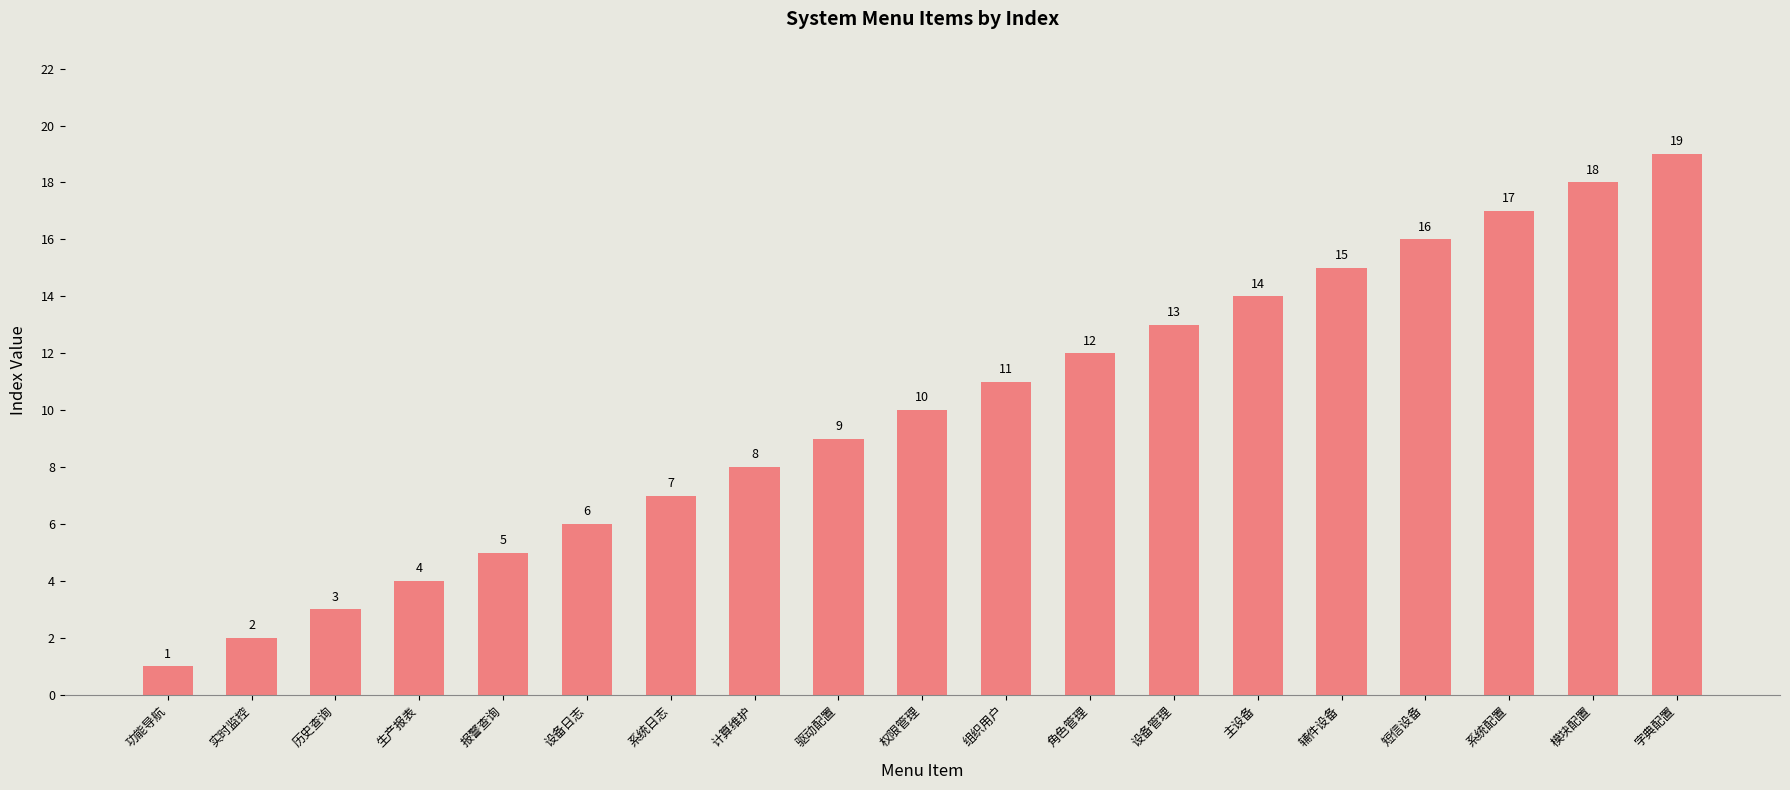

True or false: the data shows 11 at 组织用户.

True